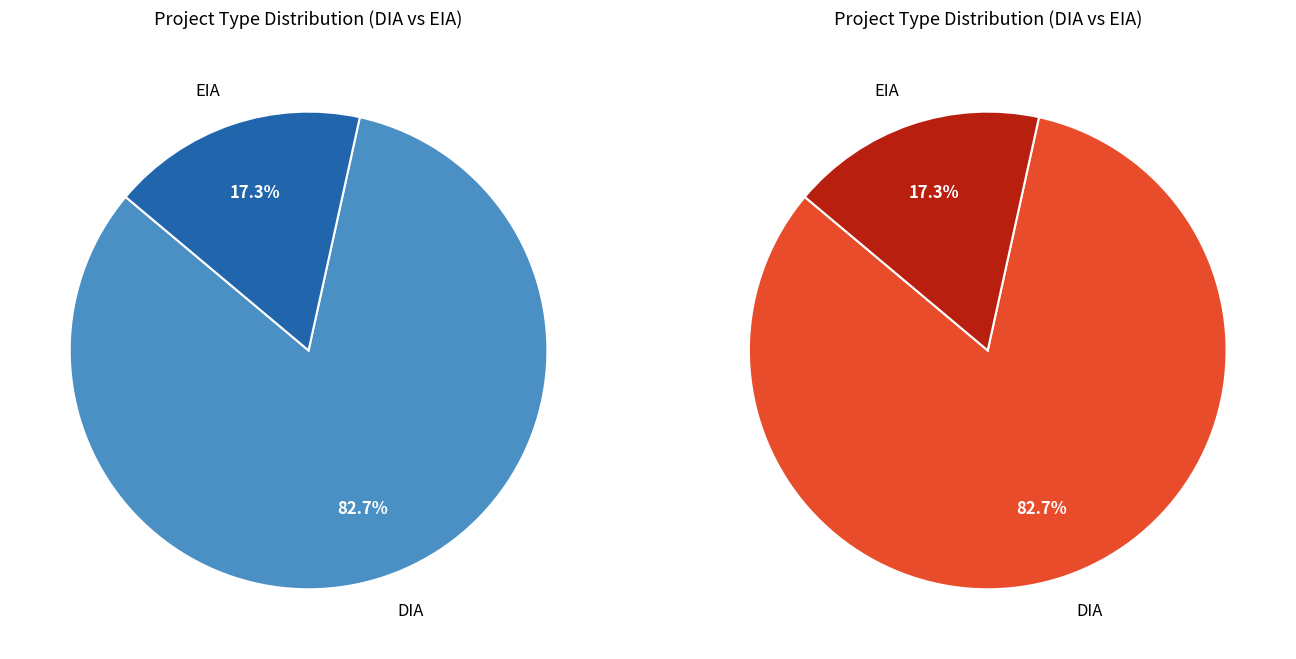

Which category has the smallest portion of the pie?

EIA